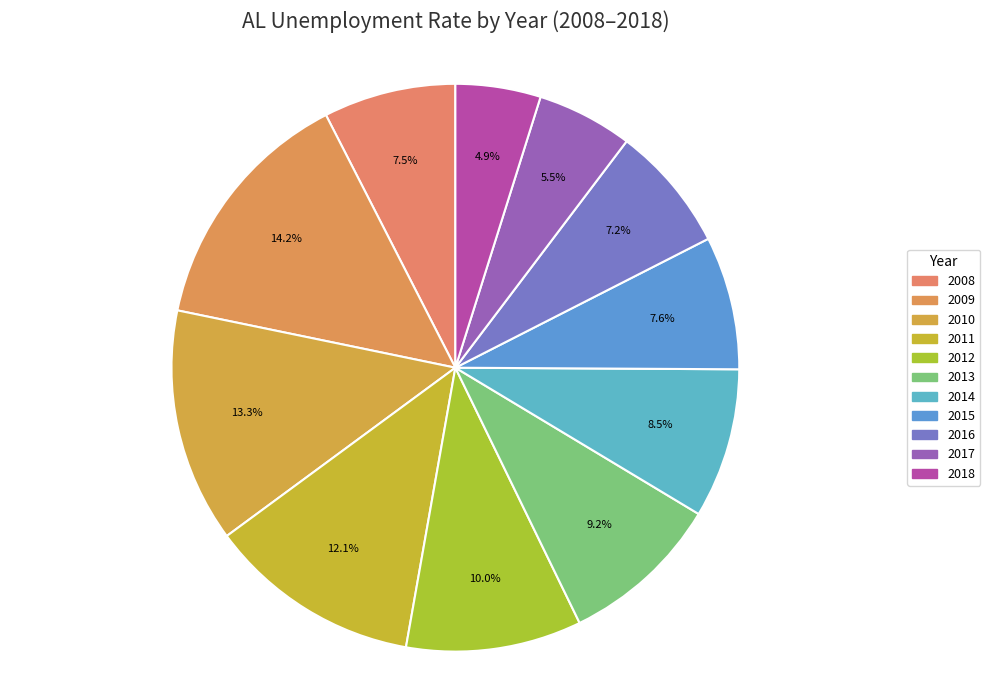

How many segments does this pie chart have?

11